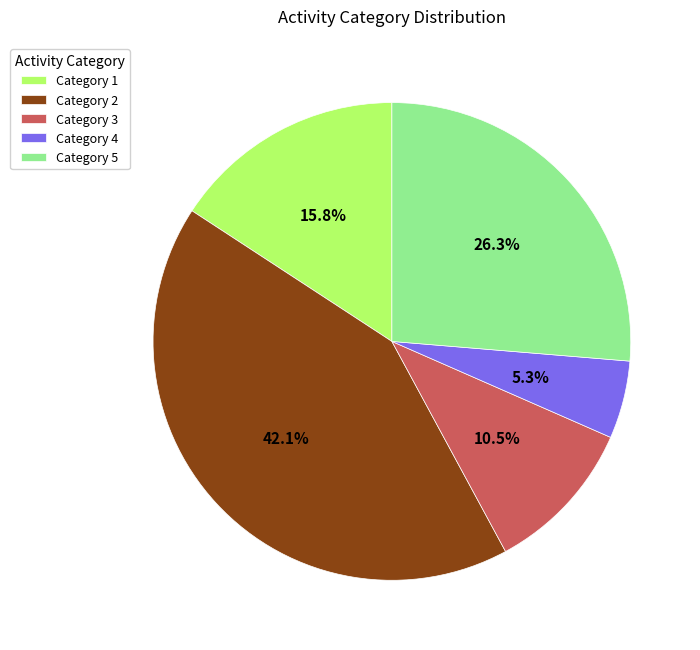

How many segments does this pie chart have?

5